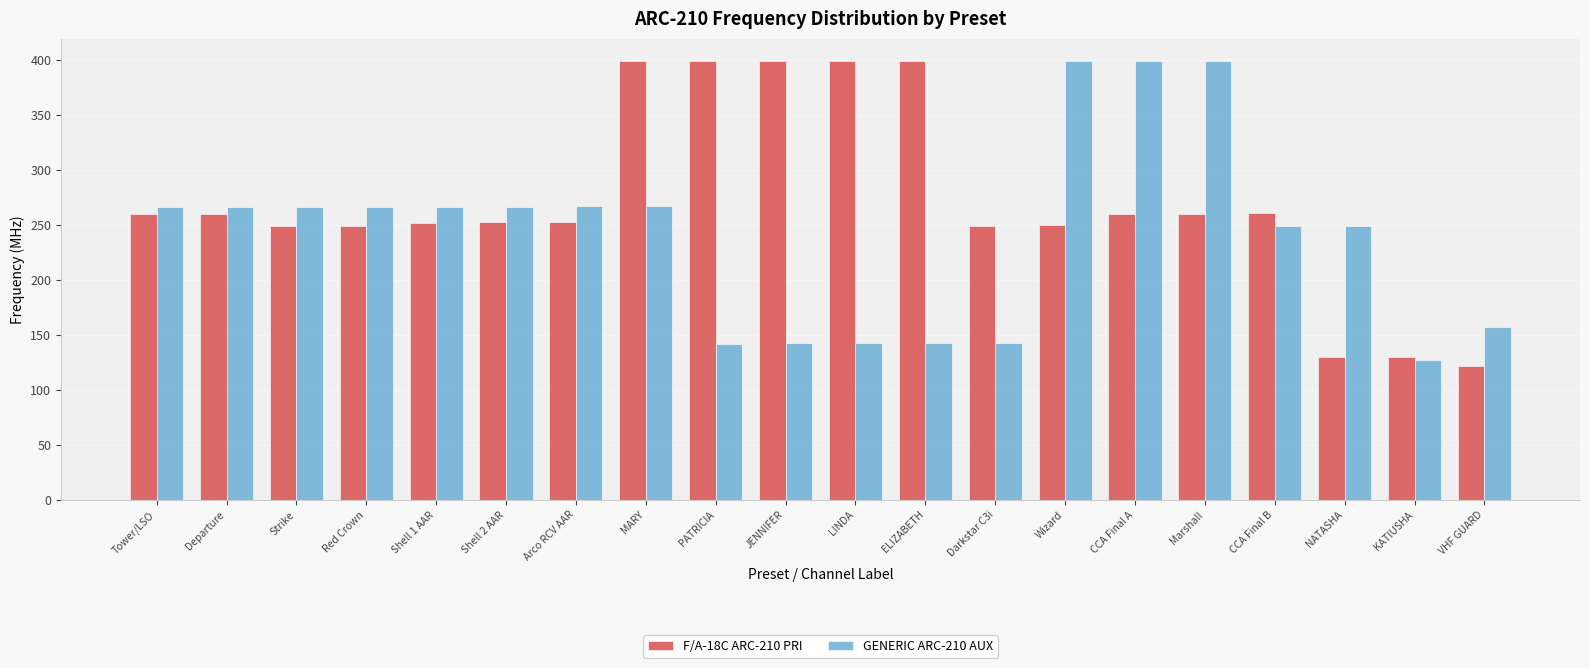

What is the sum of the GENERIC ARC-210 AUX values at Tower/LSO and NATASHA?

515.3